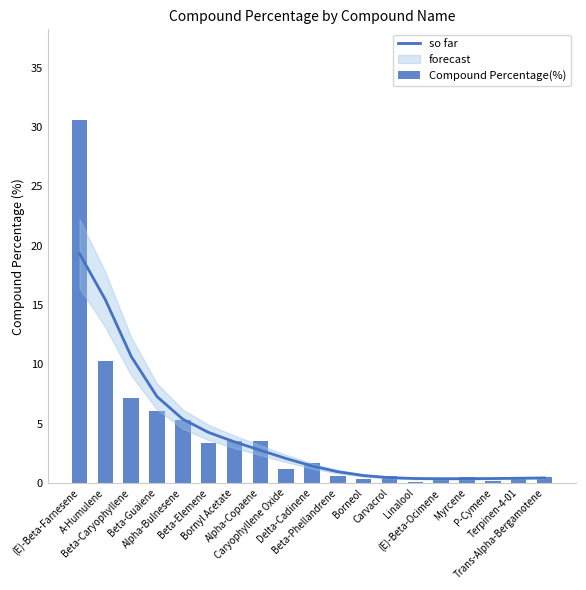

What is the minimum value shown in the chart?

0.1